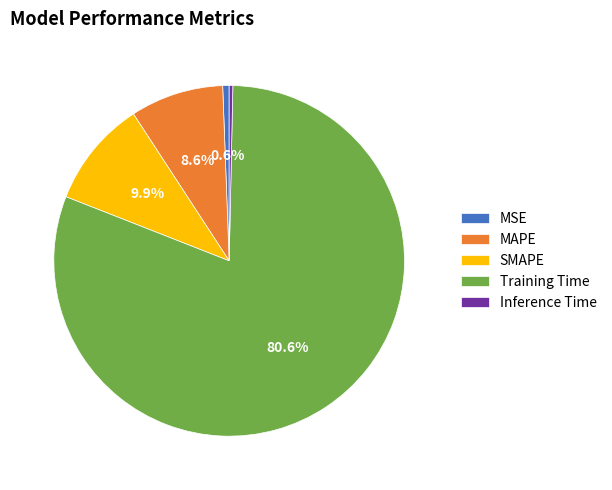

Is there a majority slice in this chart?

Yes